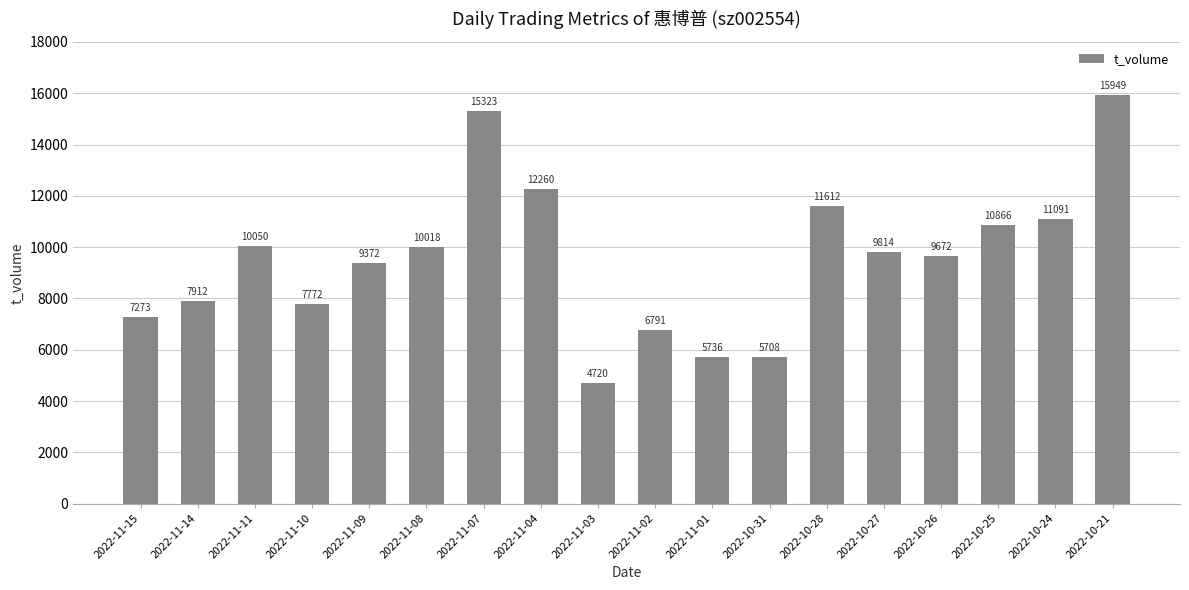

List the labels in order of value, smallest first.

2022-11-03, 2022-10-31, 2022-11-01, 2022-11-02, 2022-11-15, 2022-11-10, 2022-11-14, 2022-11-09, 2022-10-26, 2022-10-27, 2022-11-08, 2022-11-11, 2022-10-25, 2022-10-24, 2022-10-28, 2022-11-04, 2022-11-07, 2022-10-21